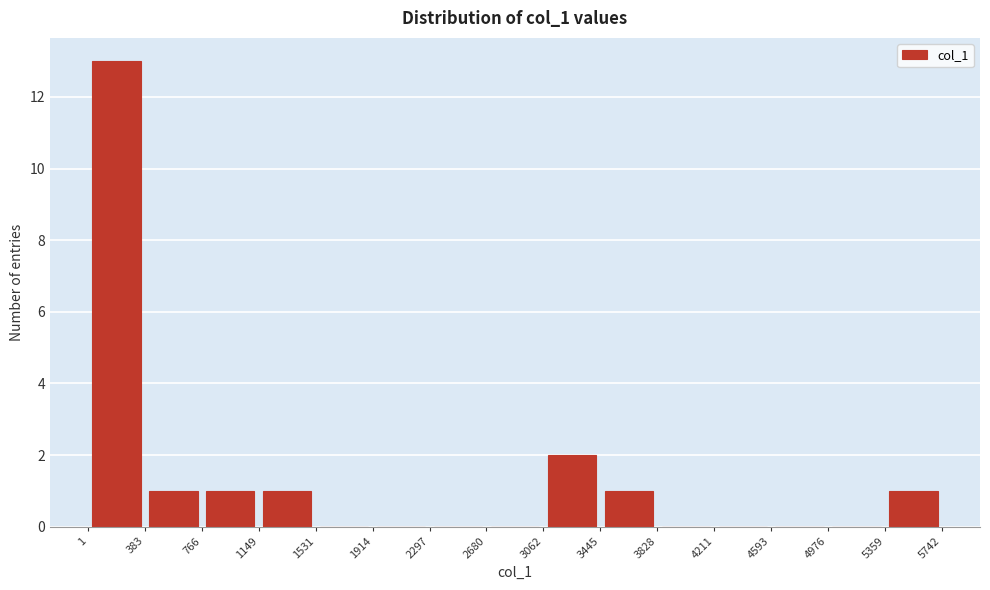

How tall is the bar that spans 3445 to 3828 on the x-axis? The values are not printed on the chart, so give them approximately, as read against the axis.

1